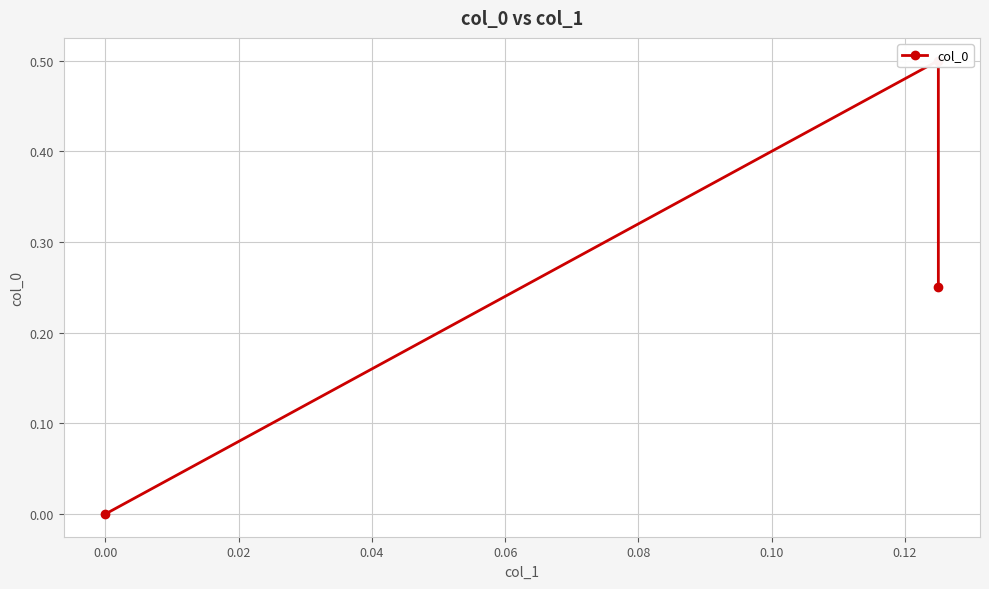

What is the change in value from −0.02 to 0.02?

-0.2